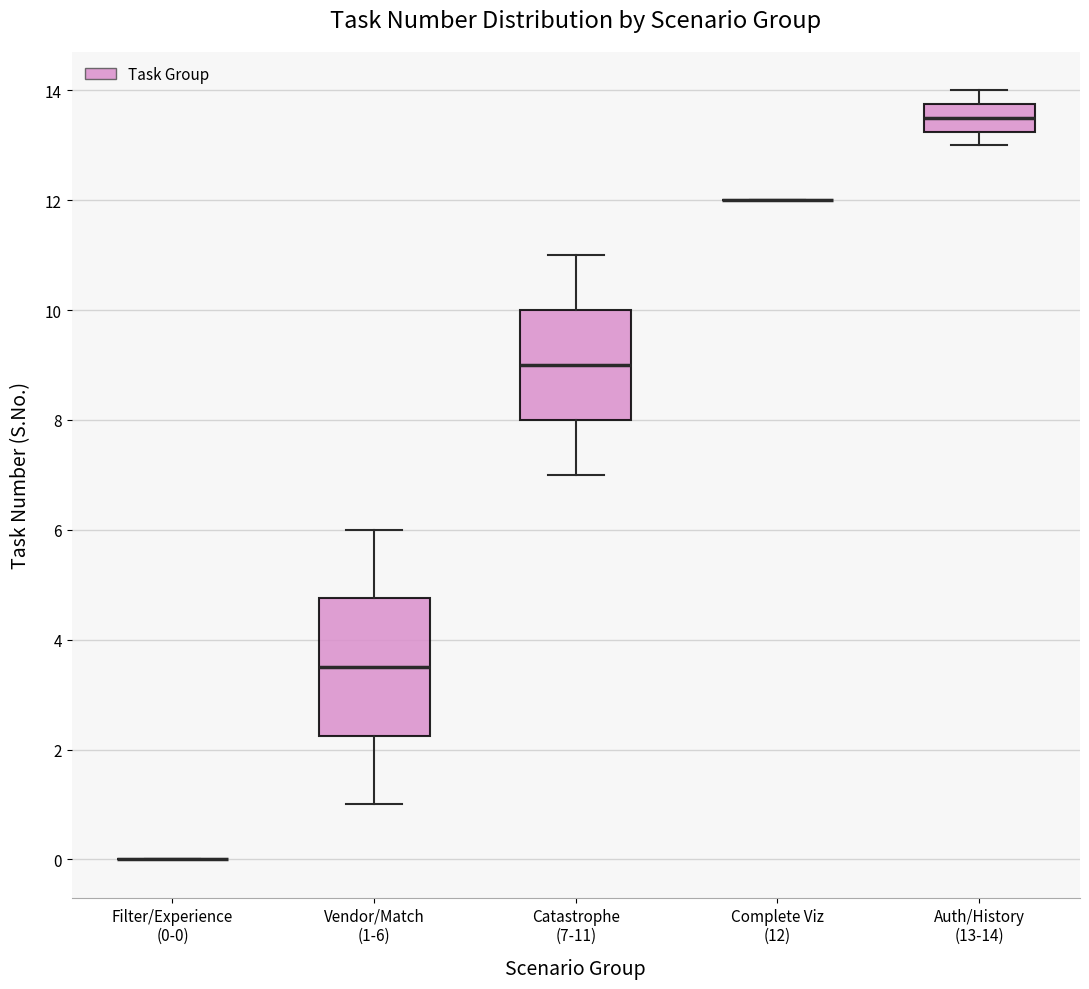

Which box is the tallest, from its lower edge to its upper edge?

Vendor/Match (1-6)